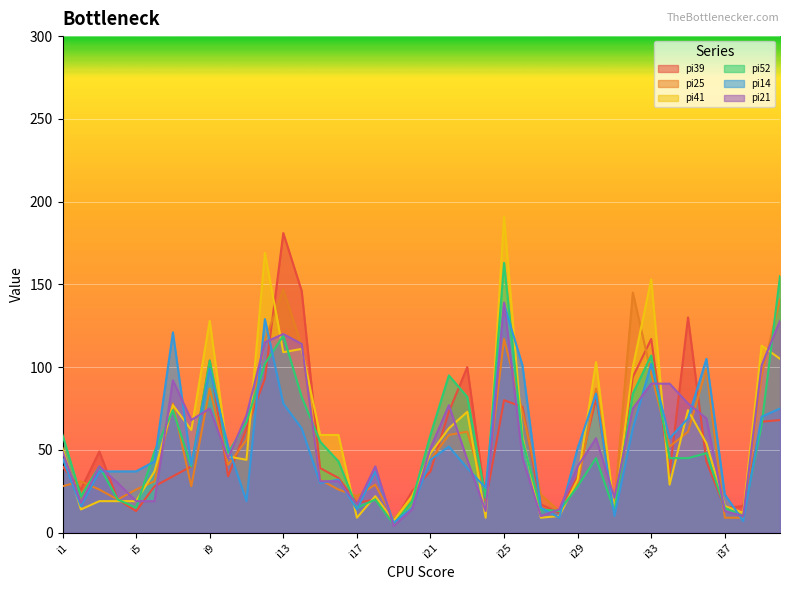

What is the difference between the maximum and minimum values in the pi21 series?

135